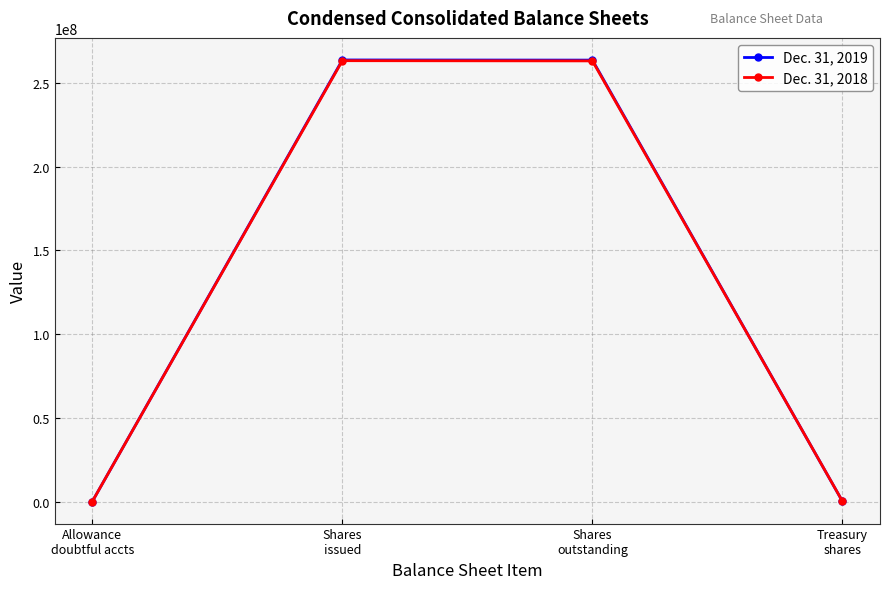

What is the maximum value for Dec. 31, 2018?

263271302